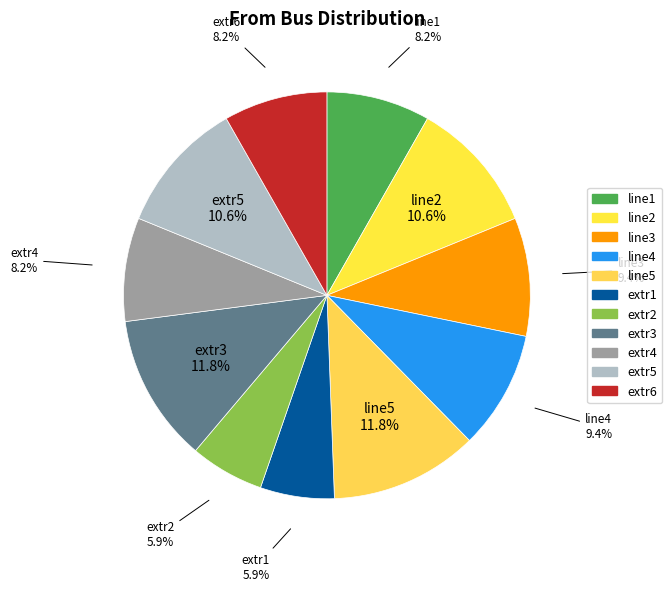

How many segments does this pie chart have?

11